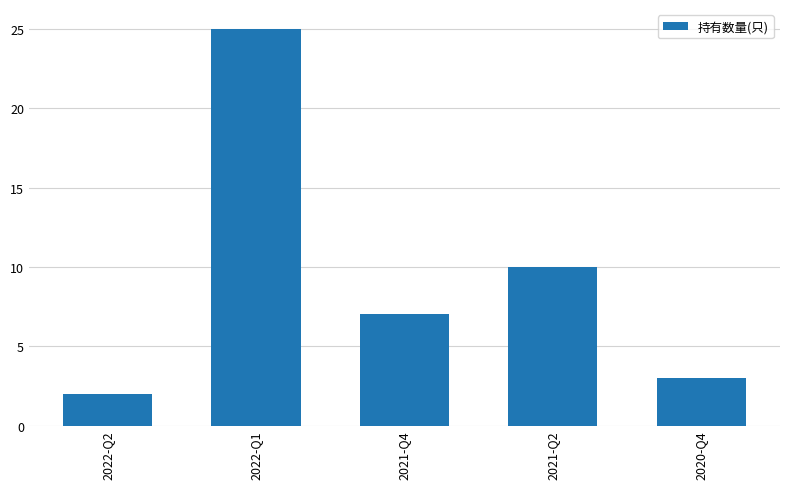

What is the sum of the values at 2022-Q2 and 2022-Q1?

27